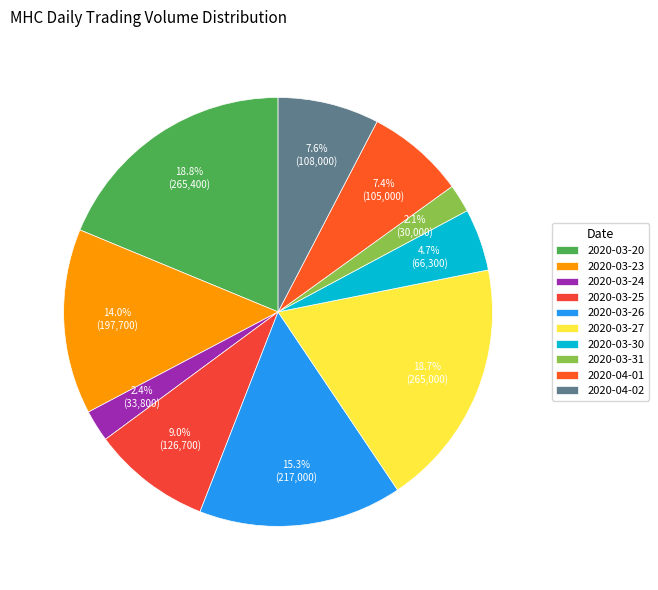

Does 2020-03-20 account for over 50% of the chart?

No